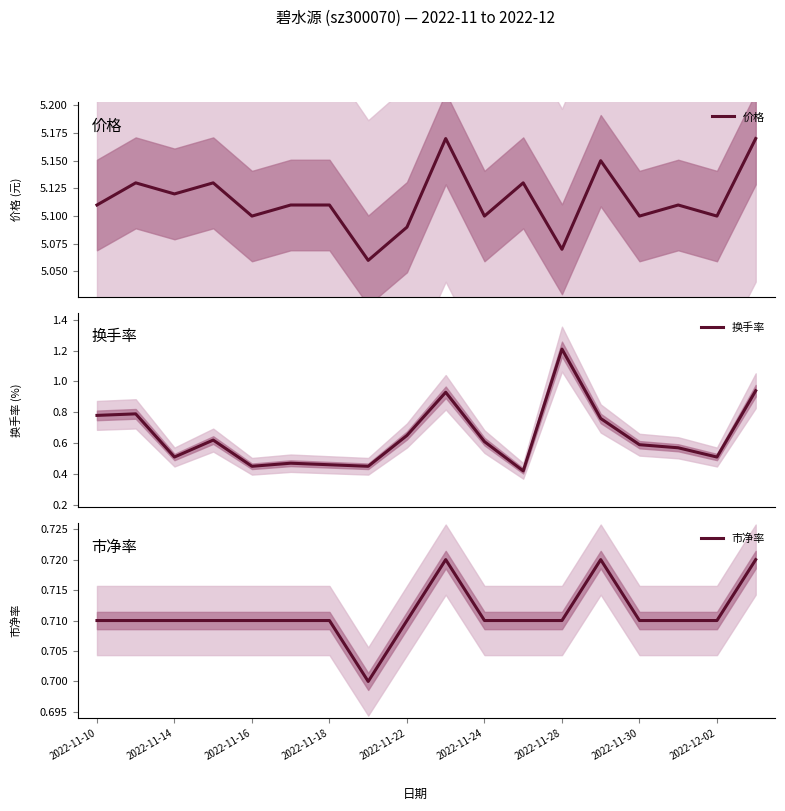

True or false: 市净率 and 价格 intersect in this chart.

False